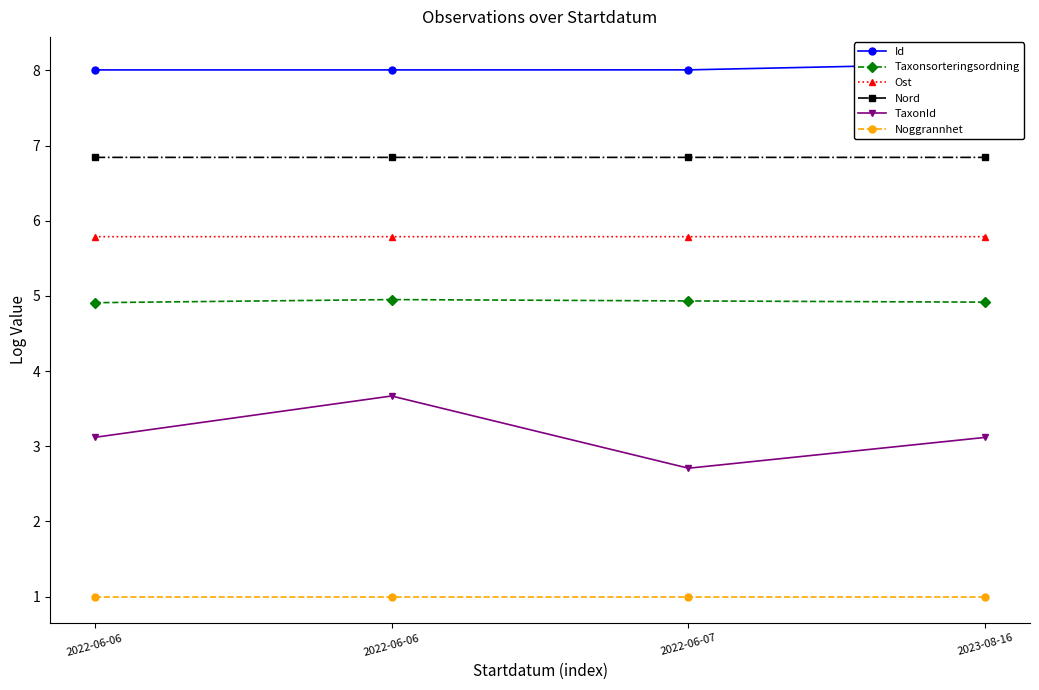

True or false: Nord and TaxonId cross at least once.

False